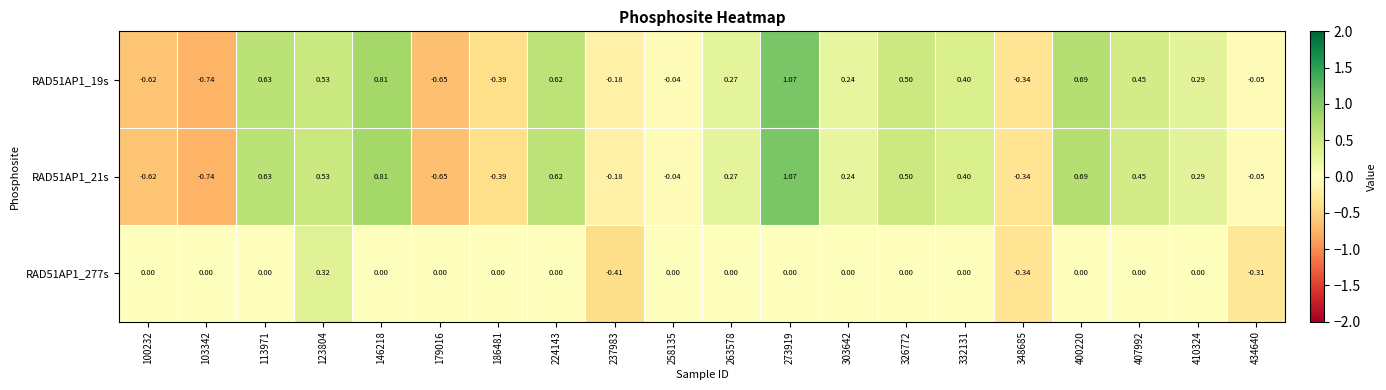

Is the value of RAD51AP1_277s at 434640 greater than the value of RAD51AP1_19s at 332131?

No